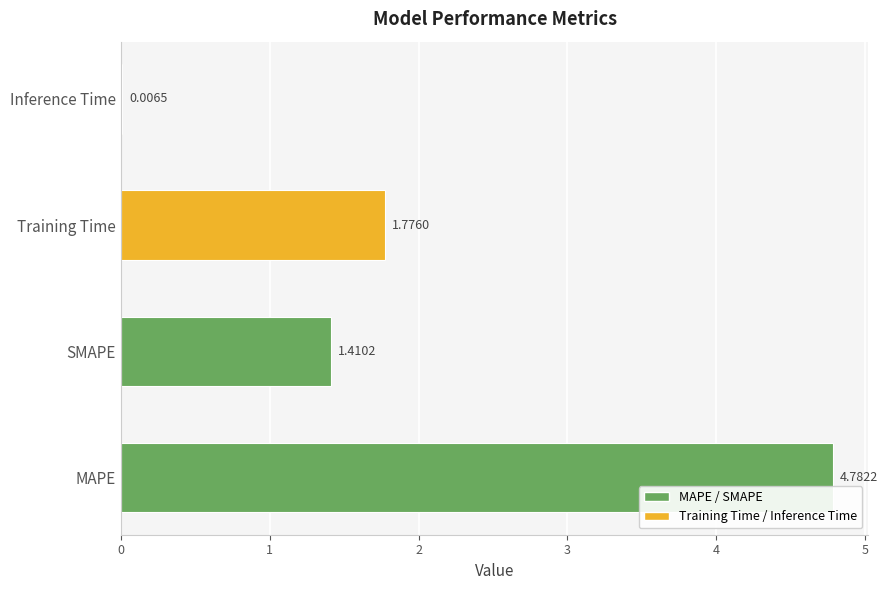

Which label corresponds to the largest value in the chart?

MAPE